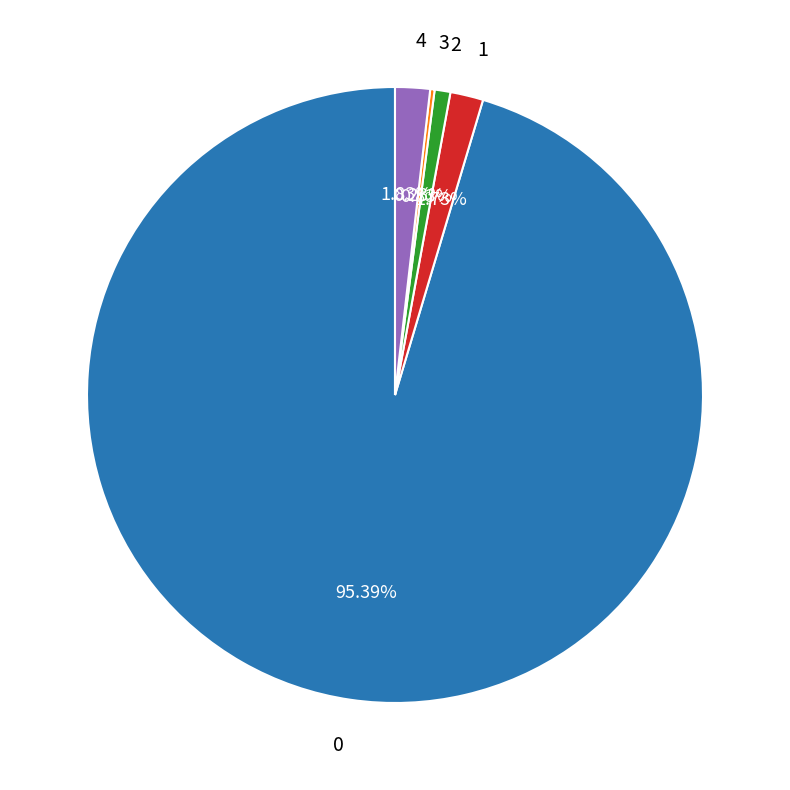

Does any single category account for the majority?

Yes